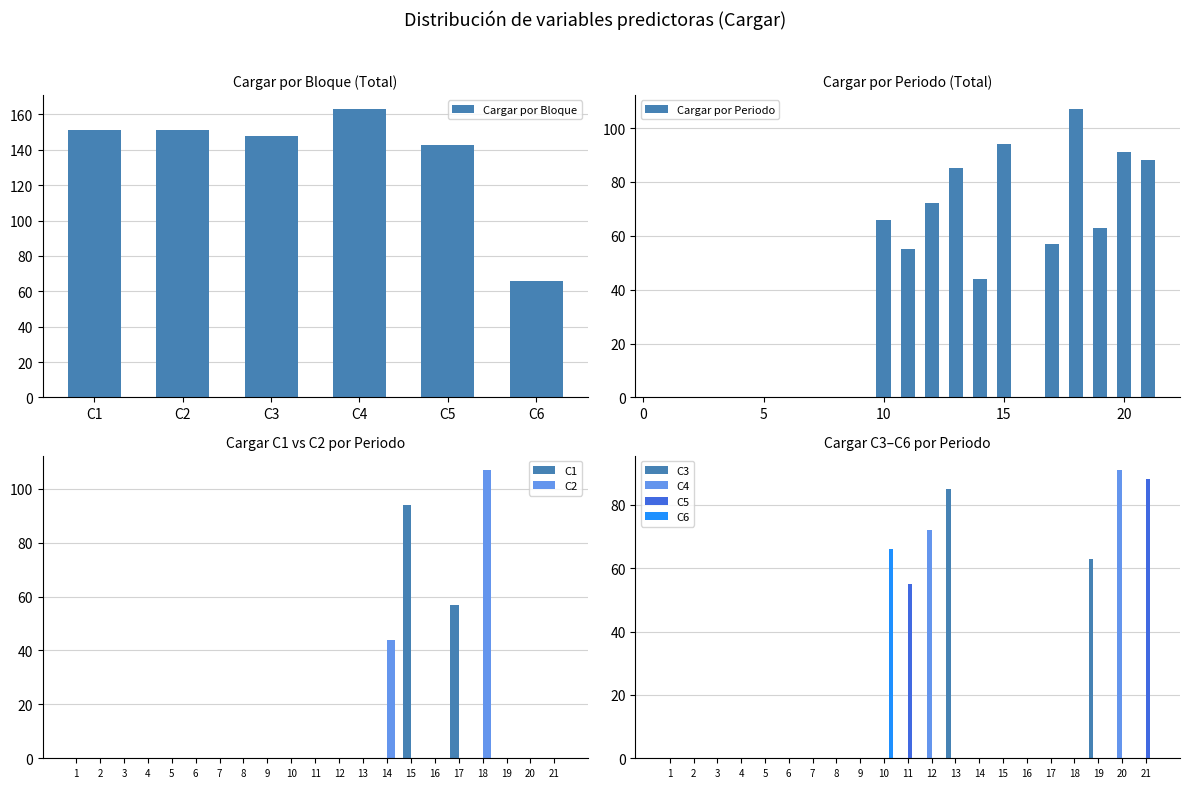

What is the difference between the maximum and minimum values in the C2 series?

107